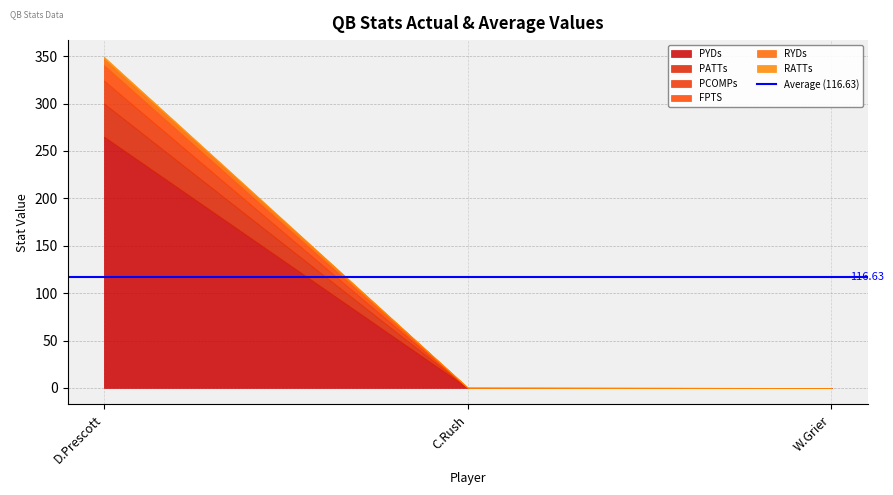

How many data points does each series have?

3